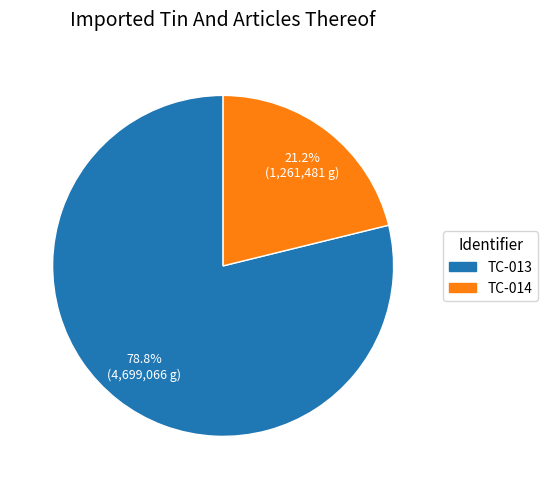

What is the largest slice in the pie chart?

TC-013